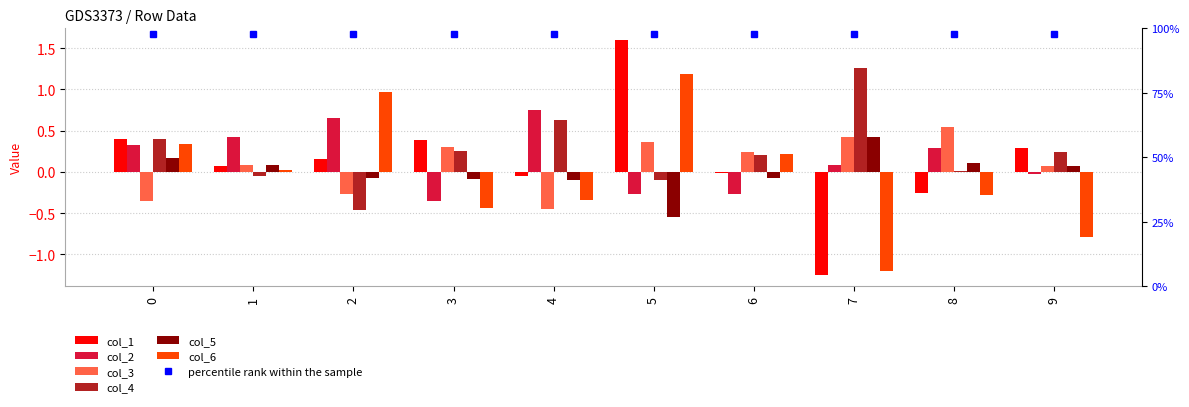

Rank the series at 2 from highest to lowest value.

col_6, col_2, col_1, col_5, col_3, col_4